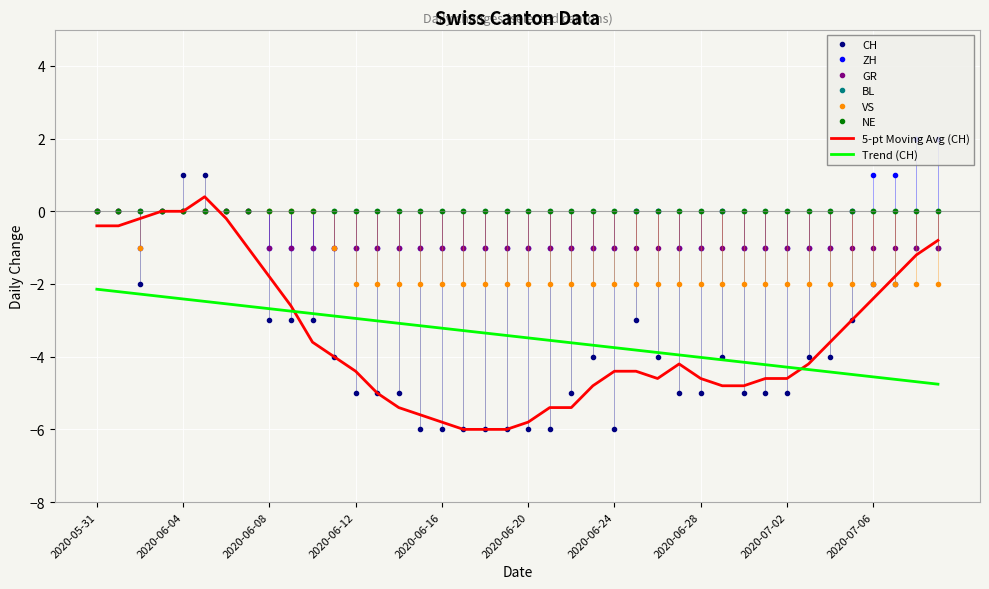

At which label does CH reach its peak?

2020-06-04